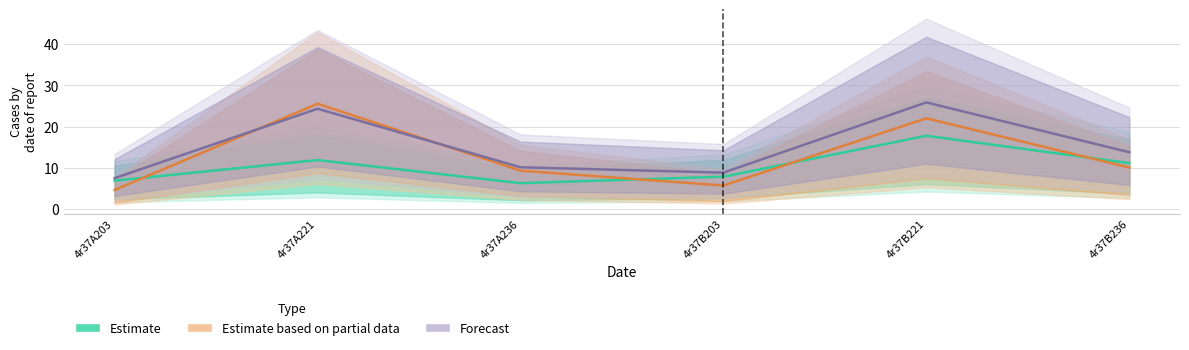

At which category does Estimate reach its first local valley?

4r37A236